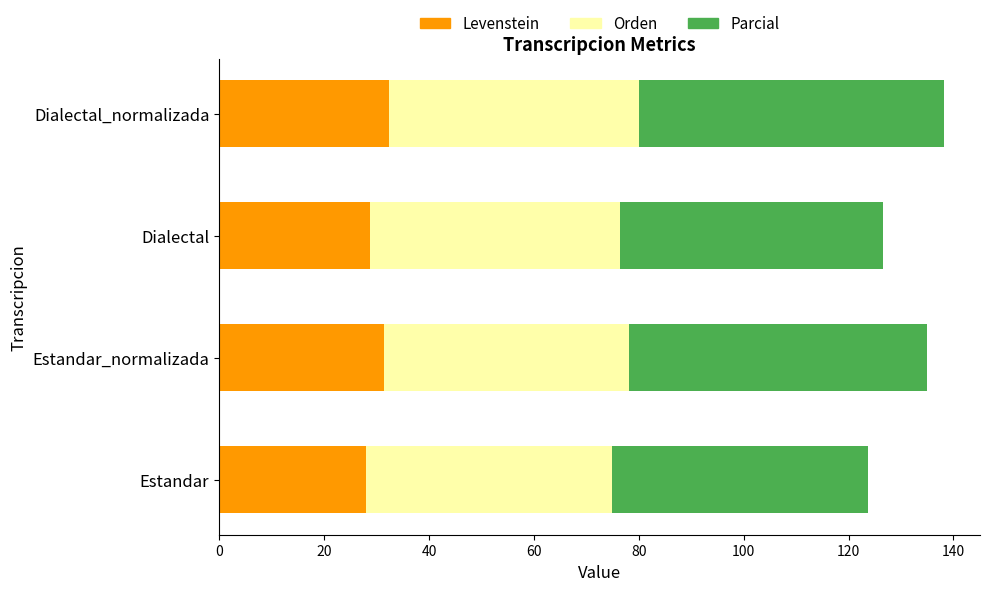

What is the total value across all series at Dialectal?

126.5